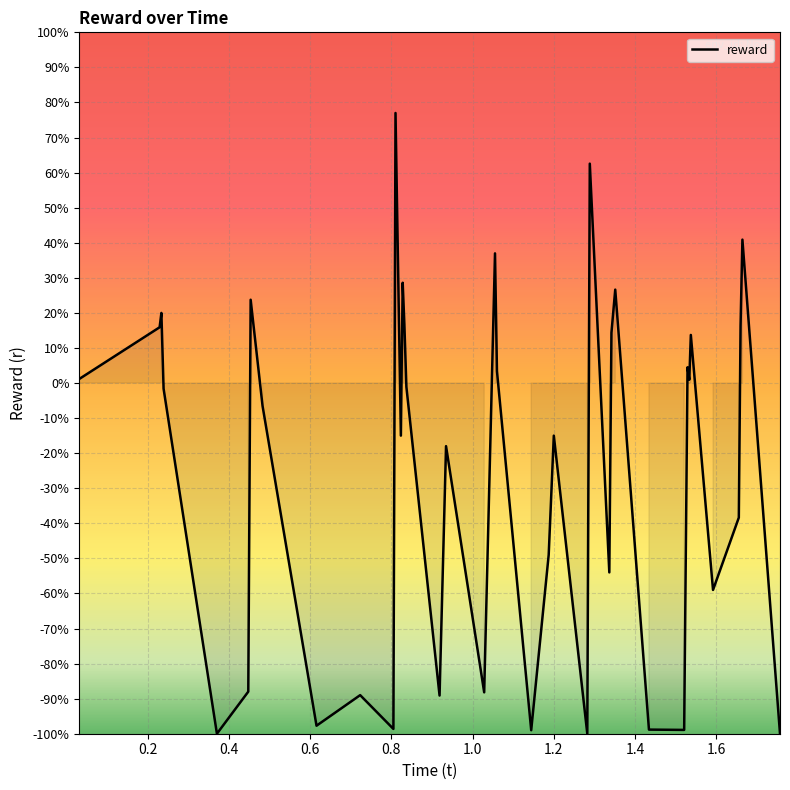

What is the difference between the maximum and minimum values?

177.0